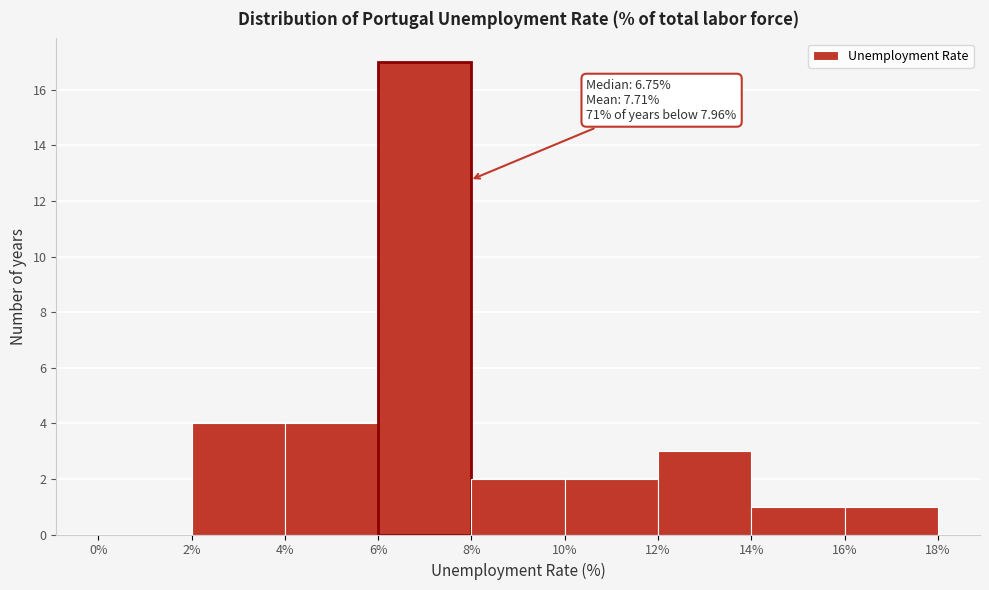

Which range on the x-axis has the tallest bar?

6% to 8%